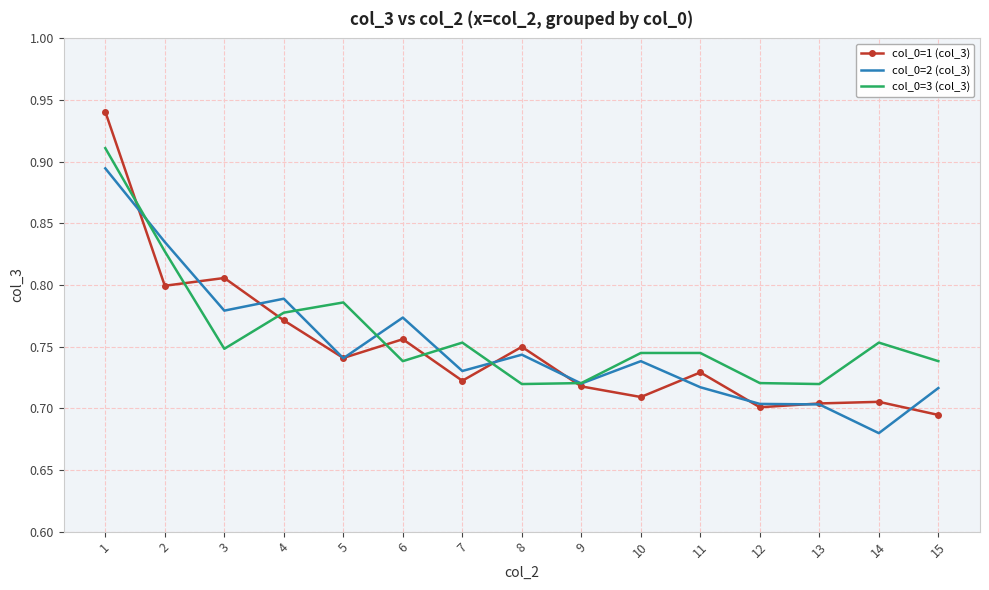

Which series changed the most between 1 and 15?

col_0=1 (col_3)